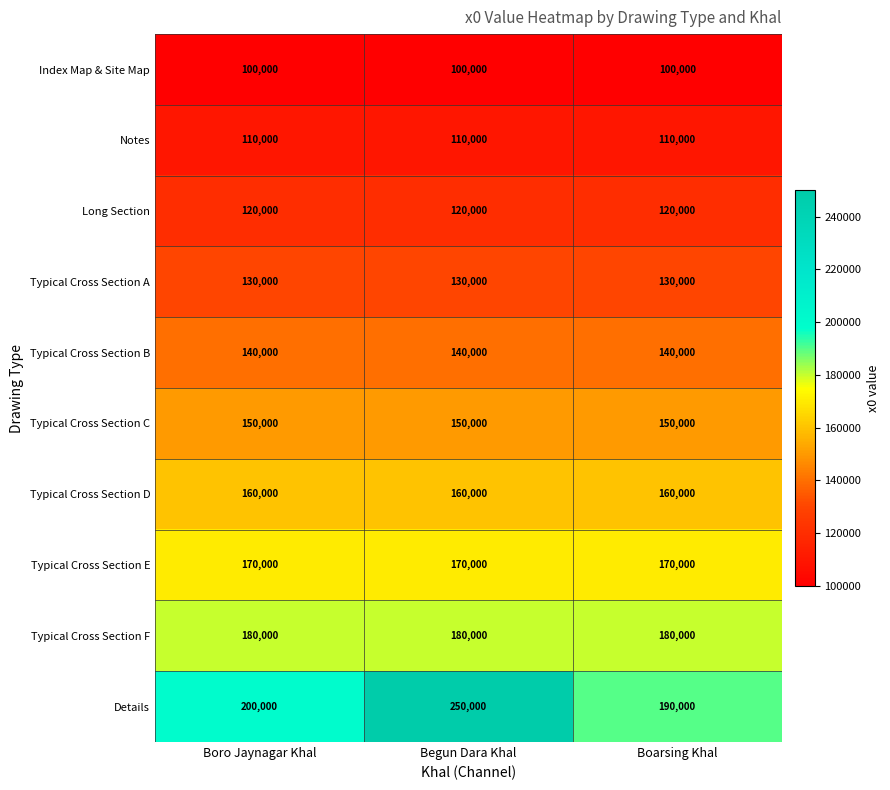

Is it true that Typical Cross Section D equals 261361 at Begun Dara Khal?

False